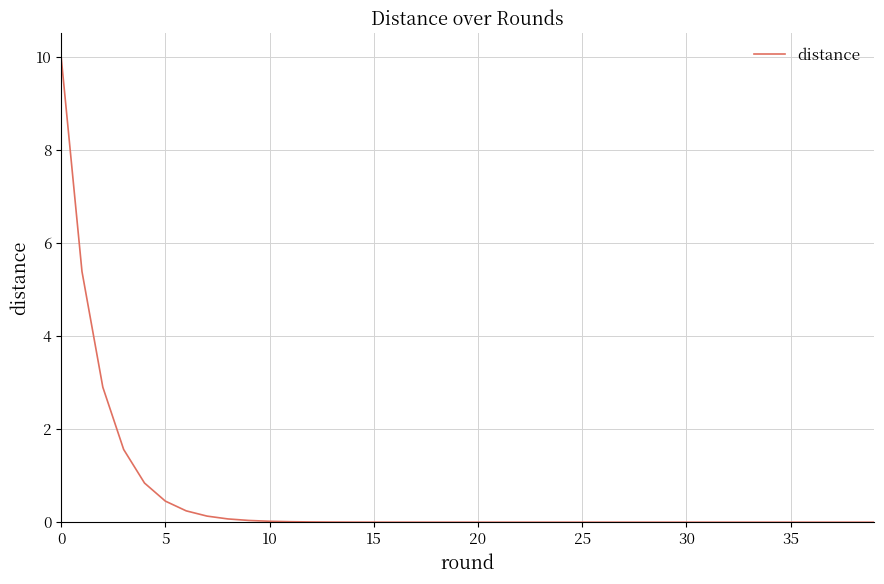

What is the greatest value displayed?

10.0